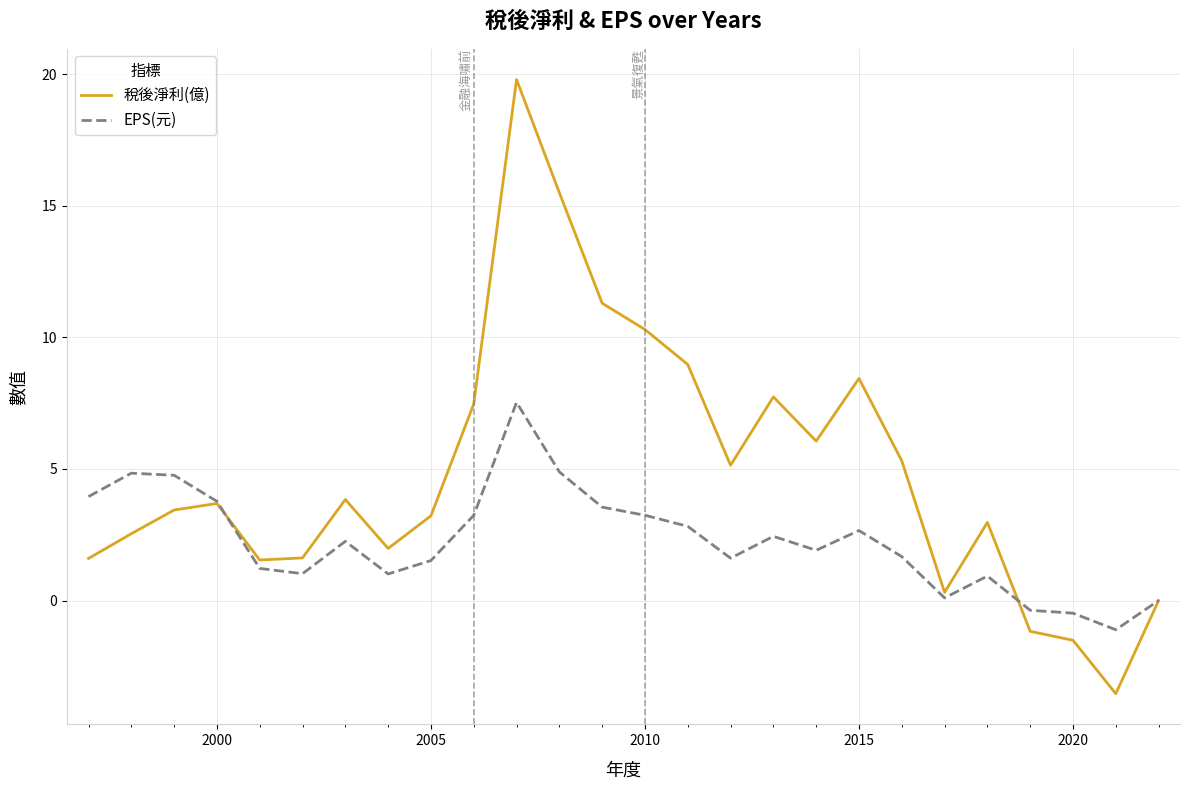

What are all the series names shown in the legend?

稅後淨利(億), EPS(元)